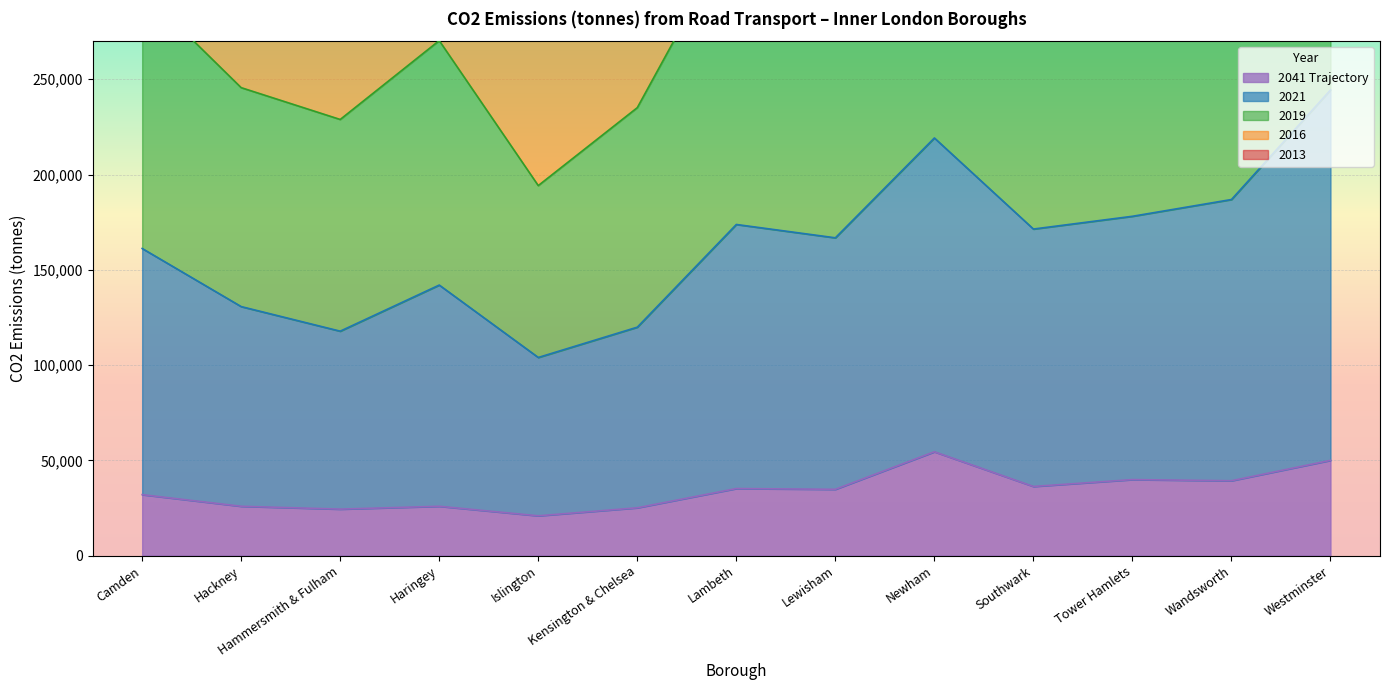

What is the average value of the 2041 Trajectory series?

34169